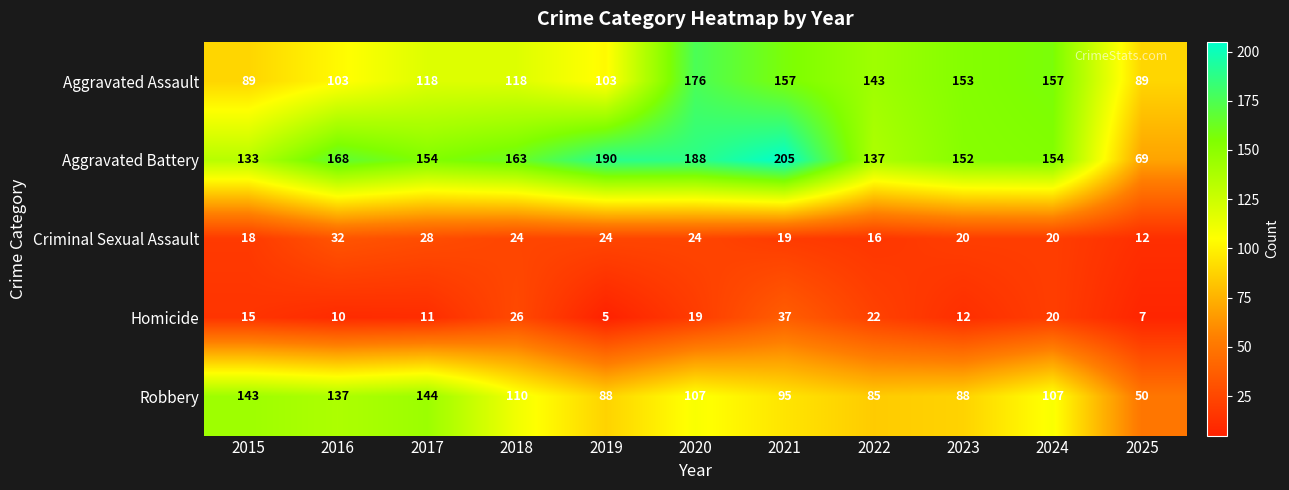

Rank the series by their maximum value, from highest to lowest.

Aggravated Battery, Aggravated Assault, Robbery, Homicide, Criminal Sexual Assault